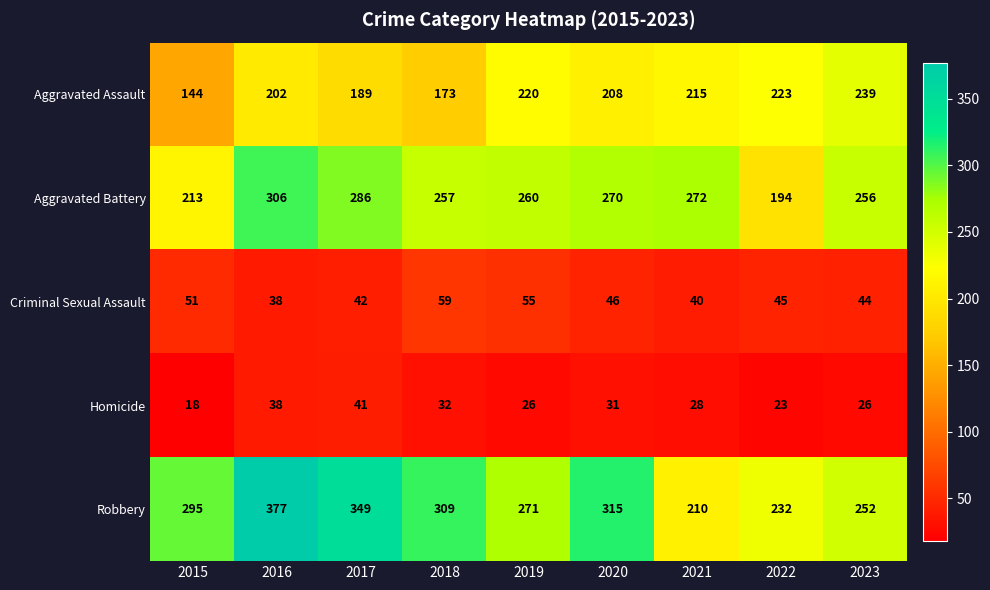

What is the maximum value shown in the chart?

377